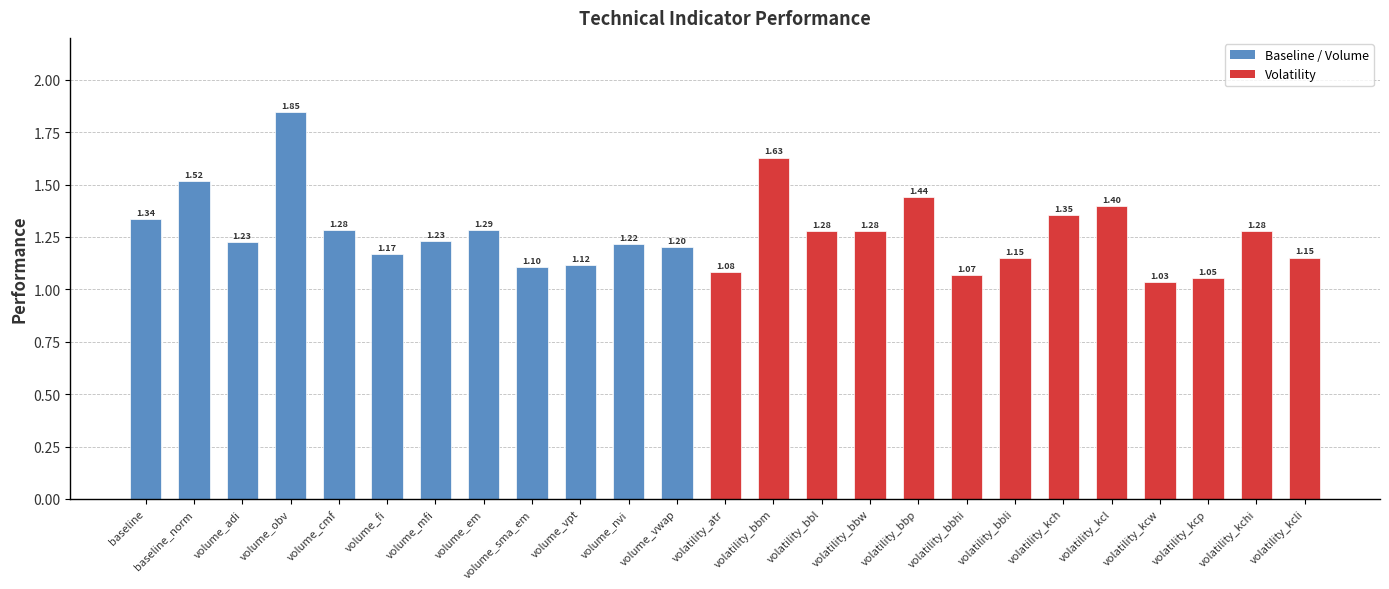

Are the bars horizontal?

No